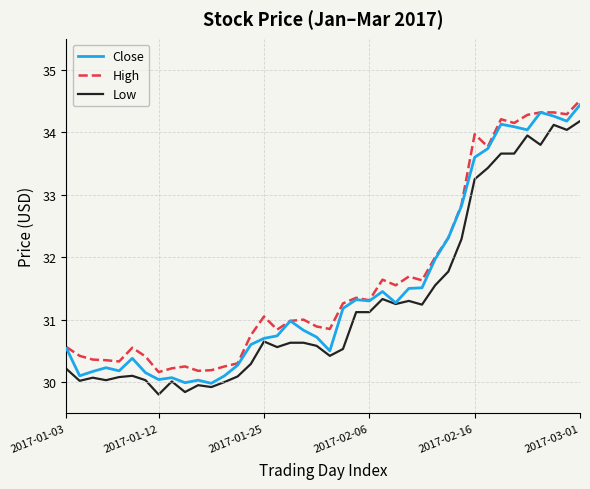

What is the average value of the High series?

31.7